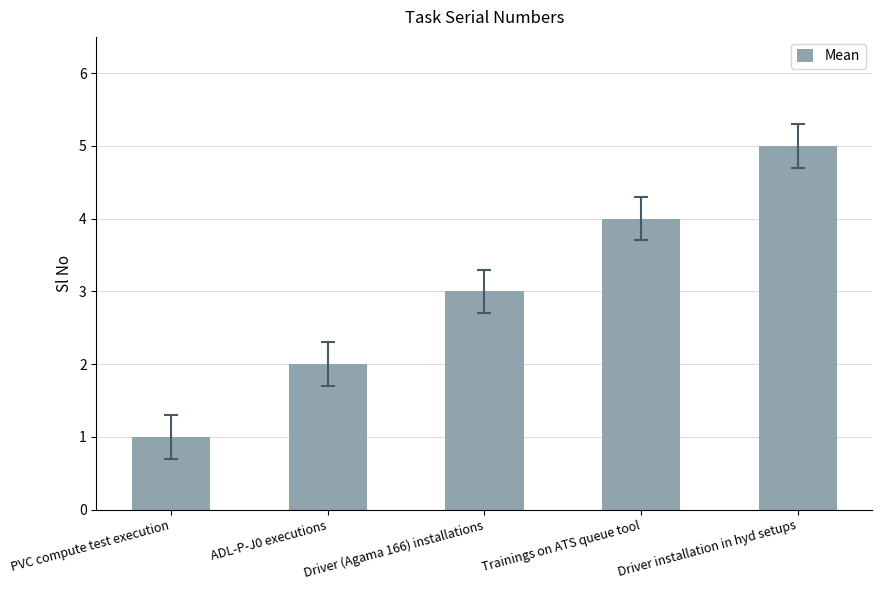

Reading left to right, list all the values displayed in this chart.

PVC compute test execution=1	ADL-P-J0 executions=2	Driver (Agama 166) installations=3	Trainings on ATS queue tool=4	Driver installation in hyd setups=5